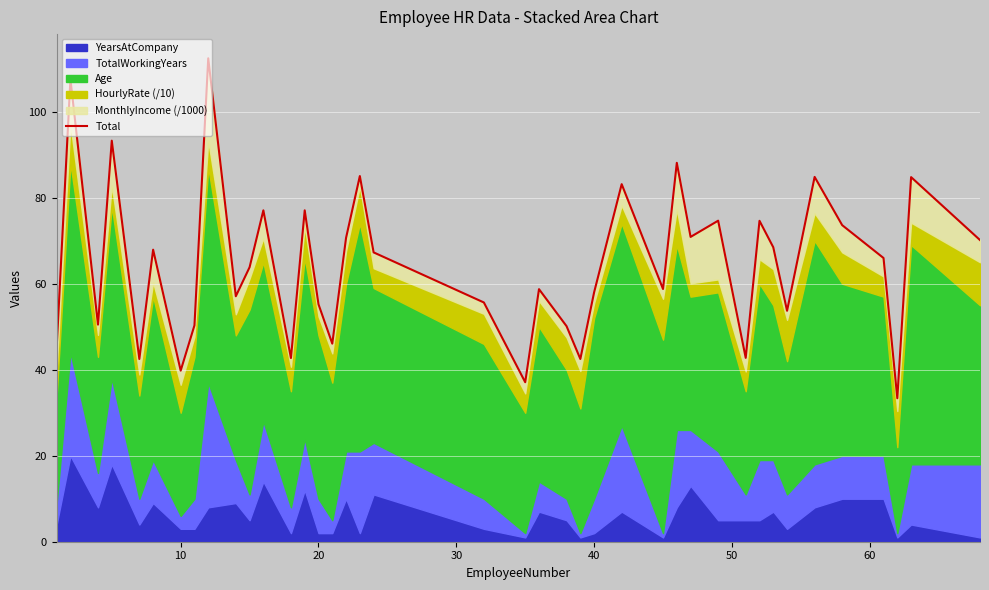

How many points are higher than both their immediate neighbors (excluding endpoints)?

14